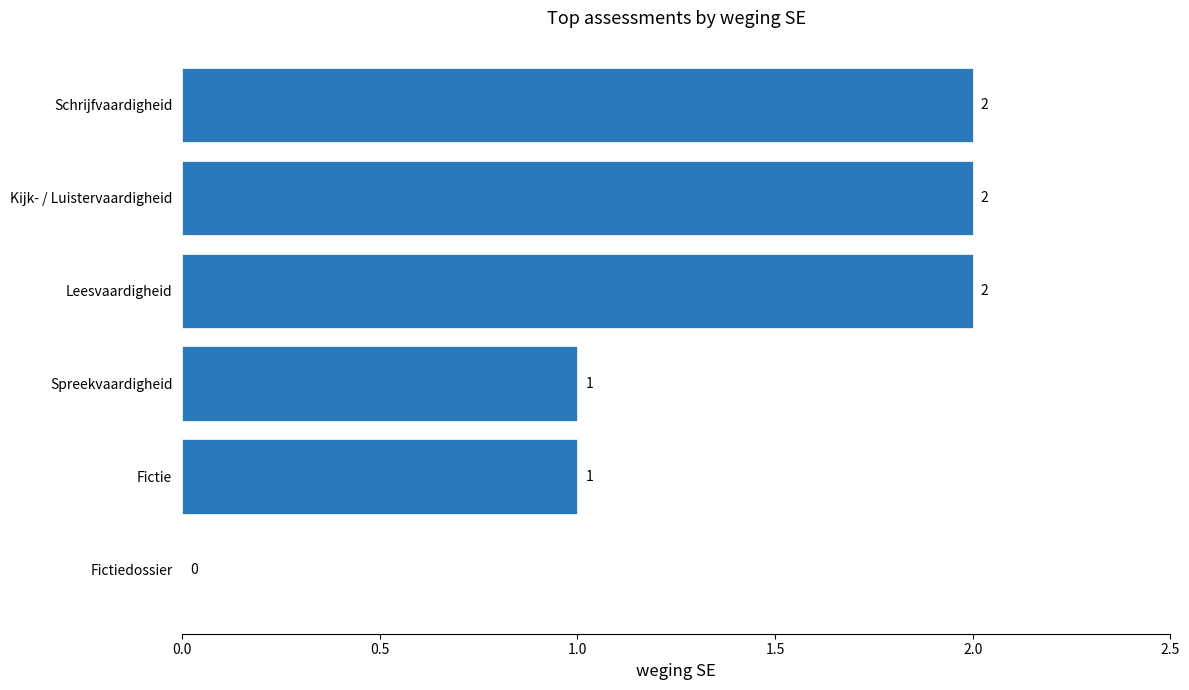

Reading bottom to top, transcribe all the data shown in this chart.

Fictiedossier=0	Fictie=1	Spreekvaardigheid=1	Leesvaardigheid=2	Kijk- / Luistervaardigheid=2	Schrijfvaardigheid=2